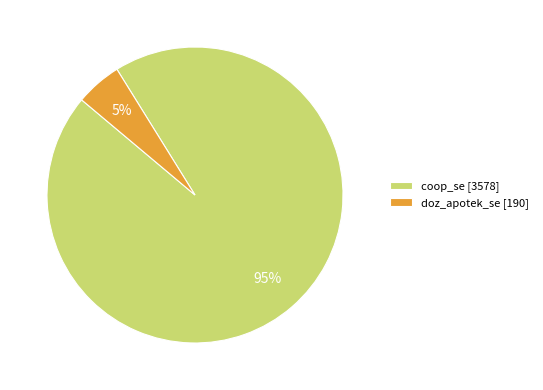

Is there any slice that represents more than half of the pie?

Yes